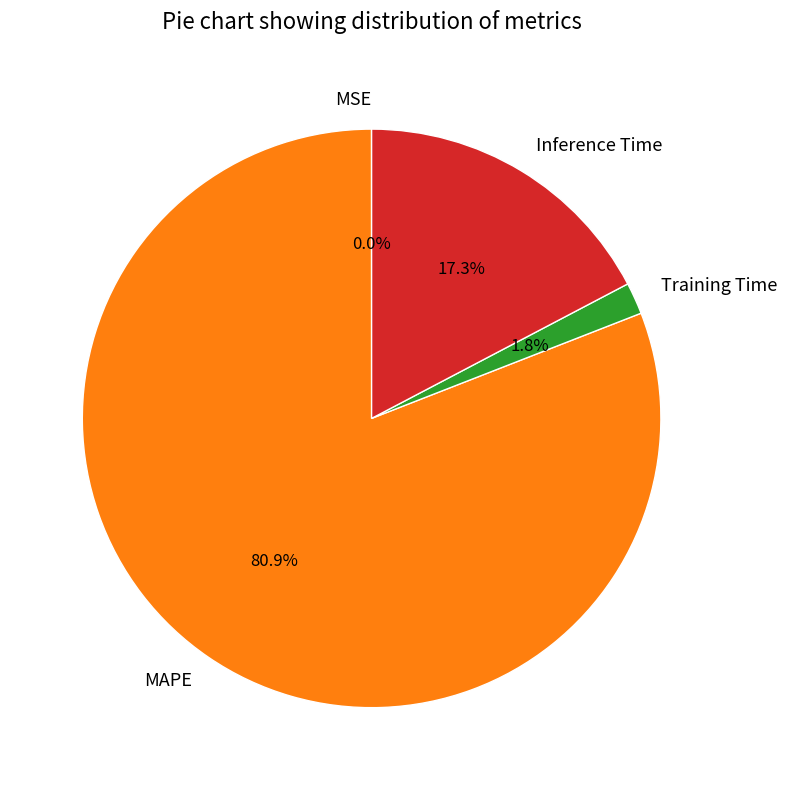

Combined, do Training Time and MAPE account for over 50%?

Yes